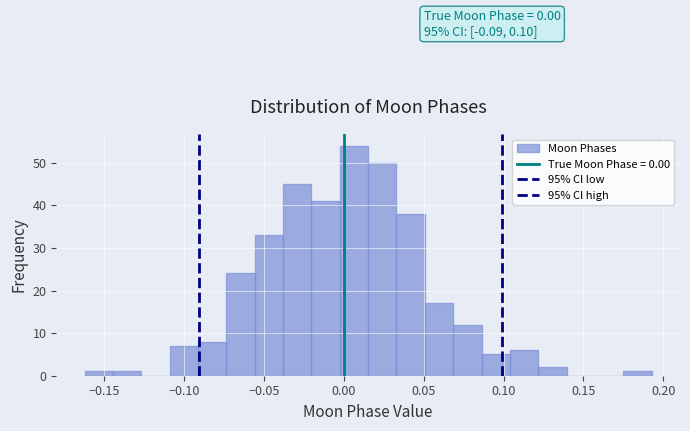

Around what value on the x-axis is the tallest bar? Give the approximate position of its centre, as read against the axis.

0.005